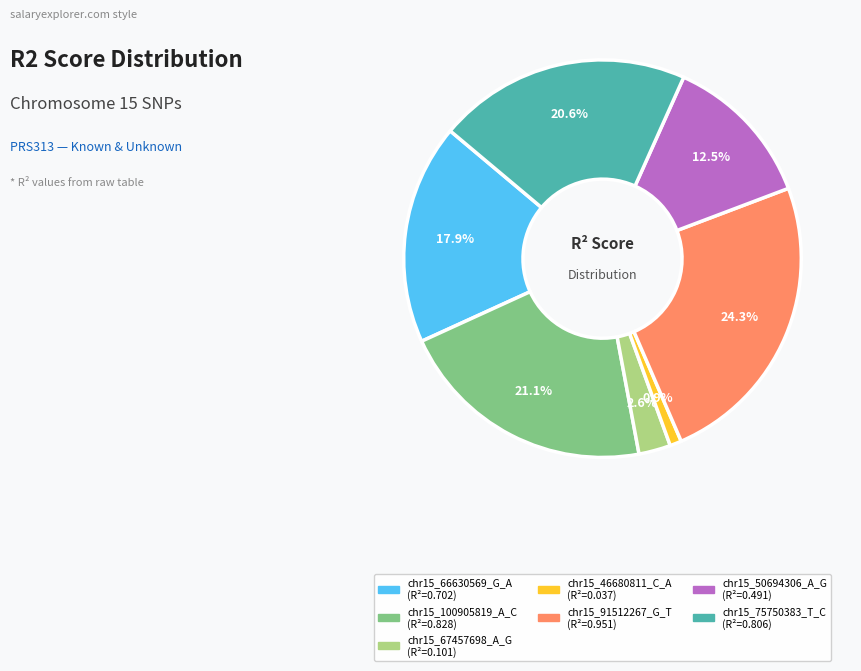

Combined, what portion of the pie is chr15_67457698_A_G and chr15_50694306_A_G?

15.1%